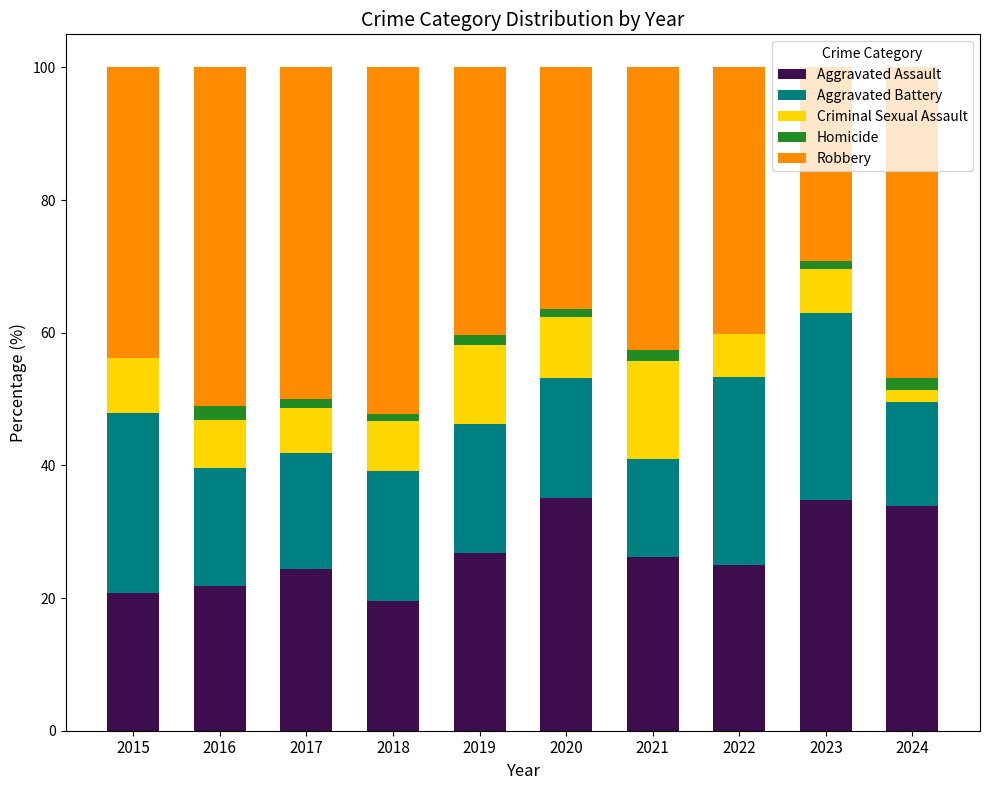

Is it true that Aggravated Assault equals 33.8 at 2018?

False